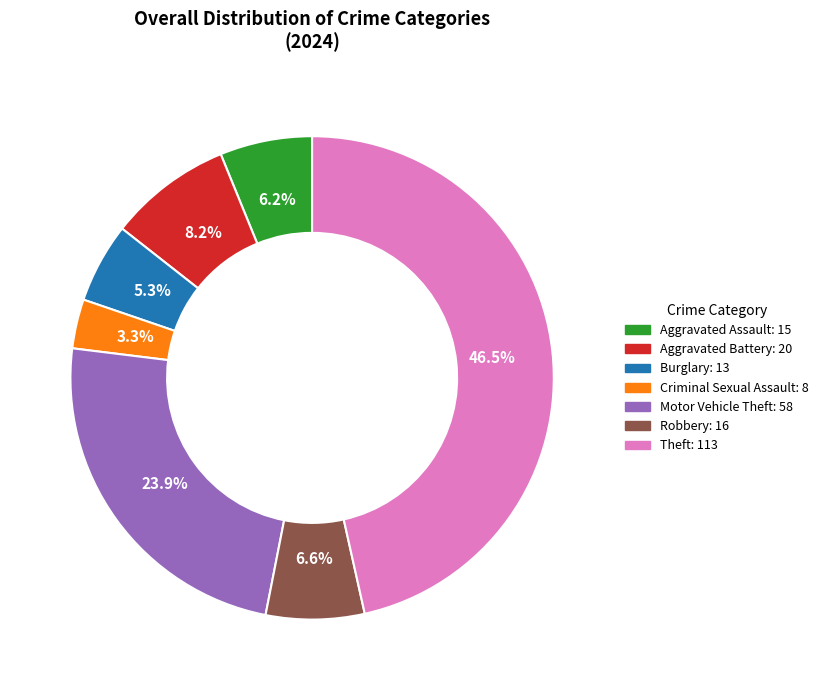

To the nearest percent, what is the difference between the Aggravated Battery and Aggravated Assault slice percentages?

2%